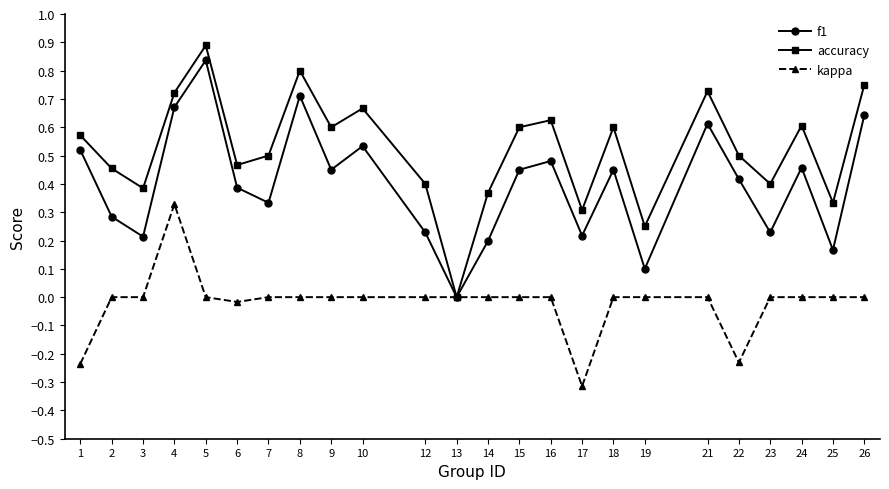

List the series in order of their peak value, highest first.

accuracy, f1, kappa